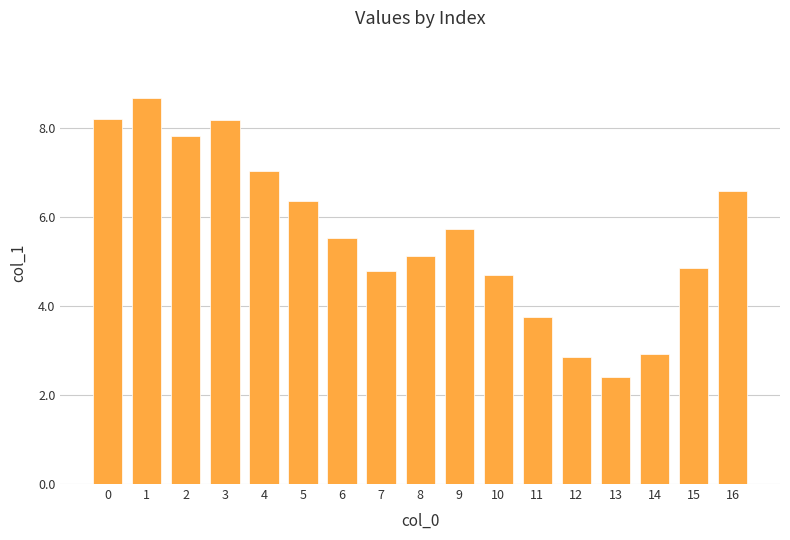

Between 14 and 9, which is larger?

9